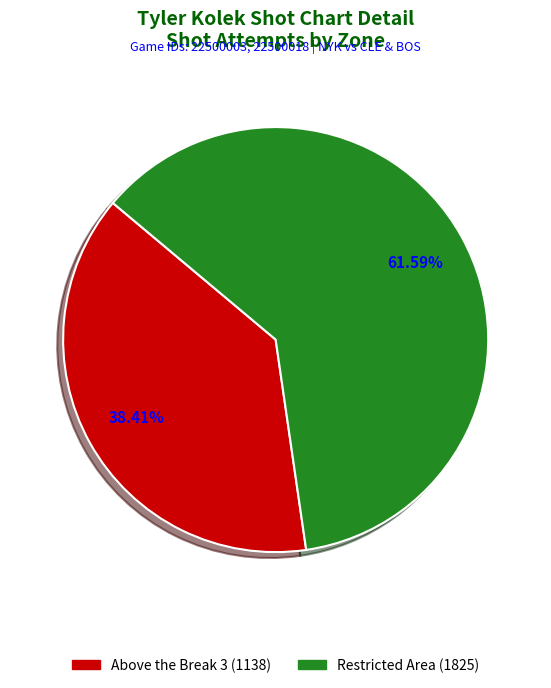

How many slices are in this pie chart?

2